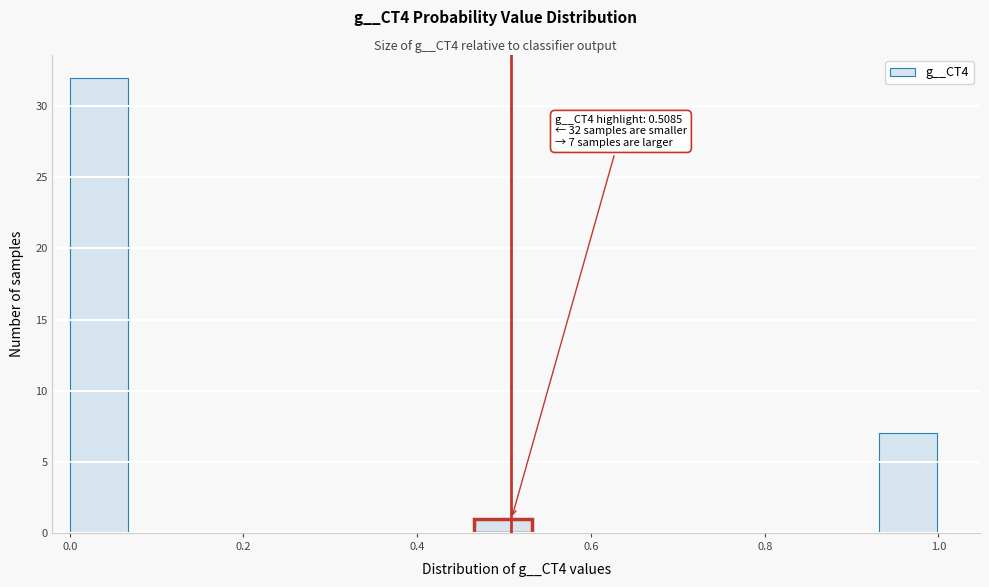

Around what value on the x-axis is the tallest bar? Give the approximate position of its centre, as read against the axis.

0.04